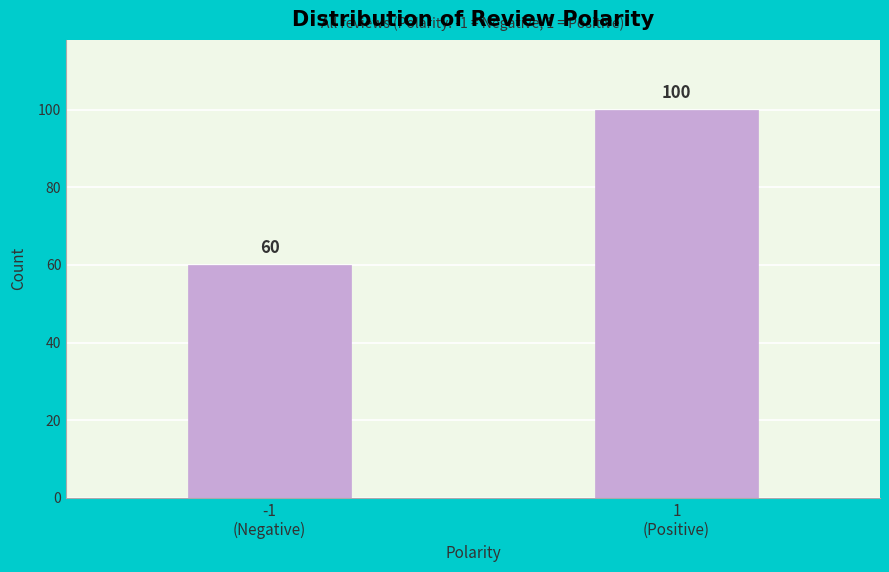

Reading left to right, extract all data points from this chart.

60	100